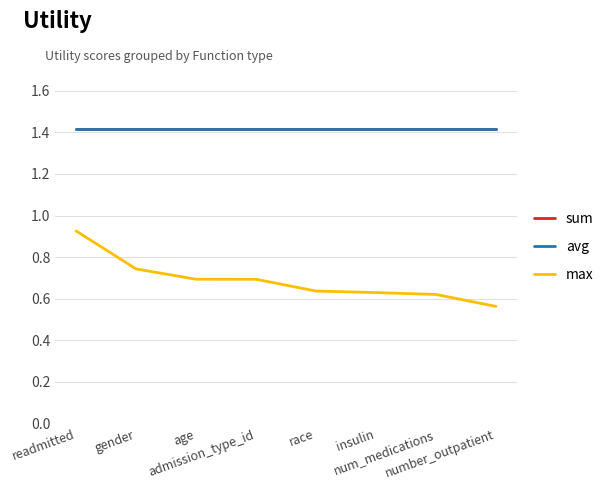

What is the label of the 3rd point from the left?

age